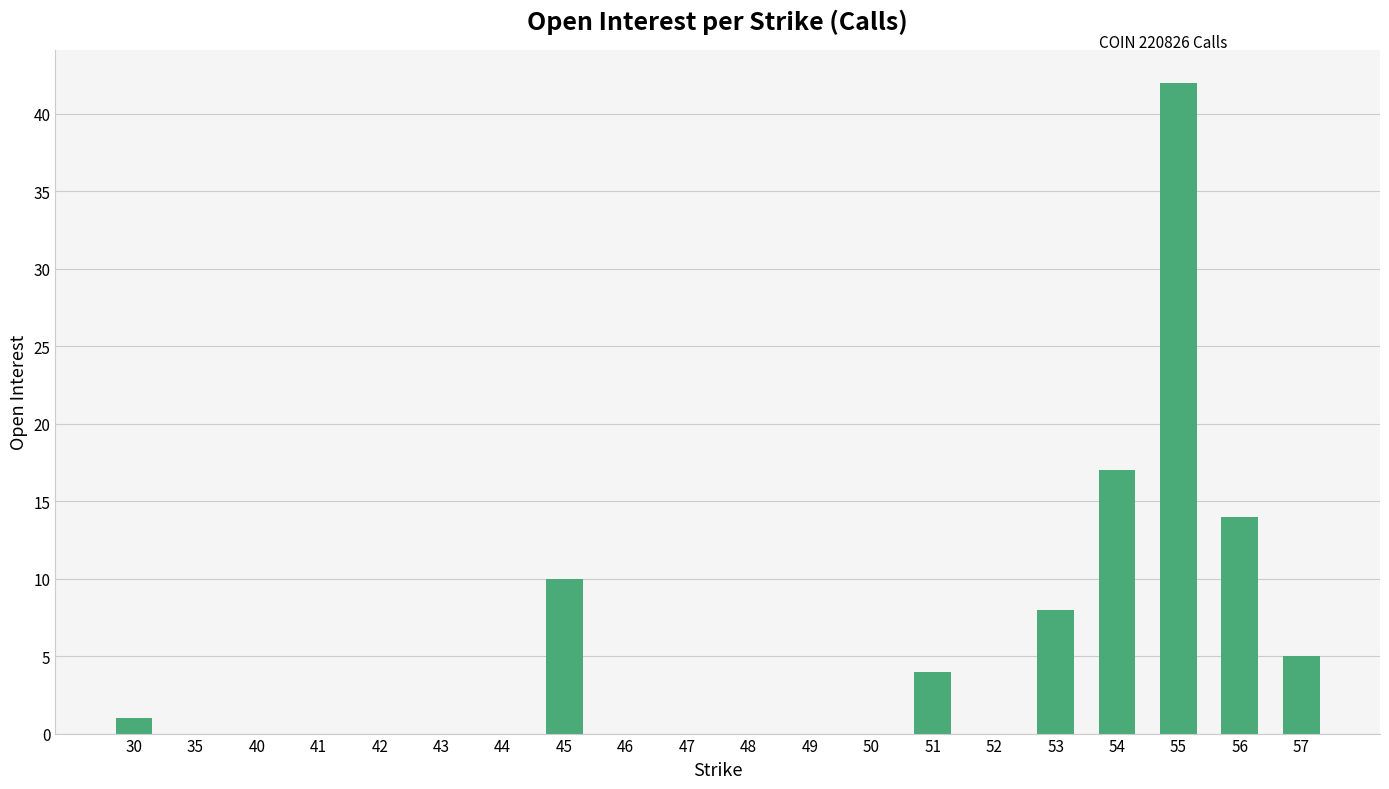

Reading right to left, what are all the values shown in this chart?

5	14	42	17	8	0	4	0	0	0	0	0	10	0	0	0	0	0	0	1